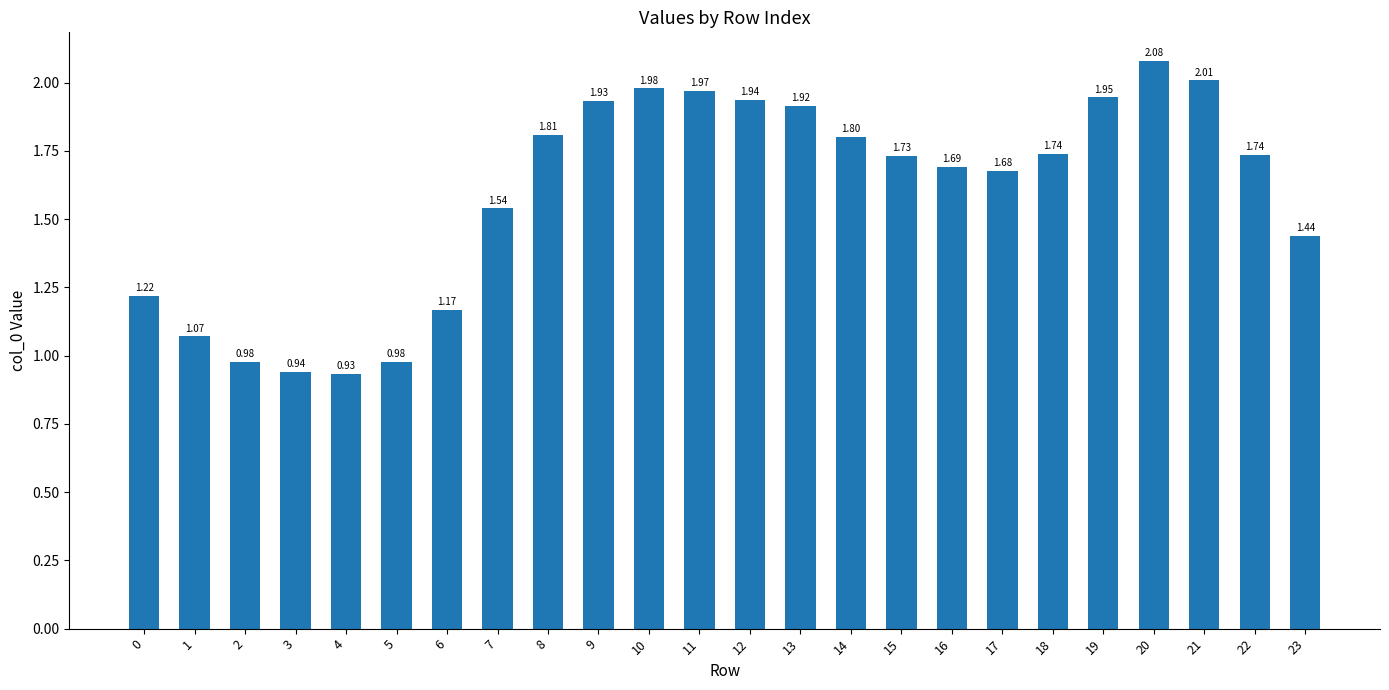

Between 8 and 2, which is larger?

8